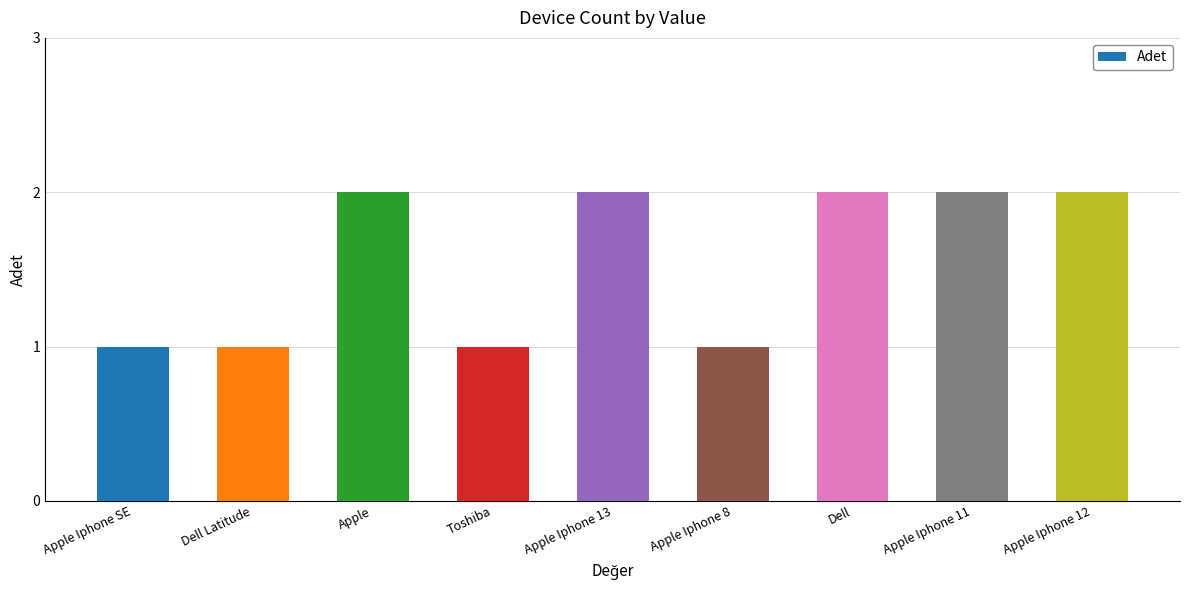

What position from the right is Dell Latitude?

8